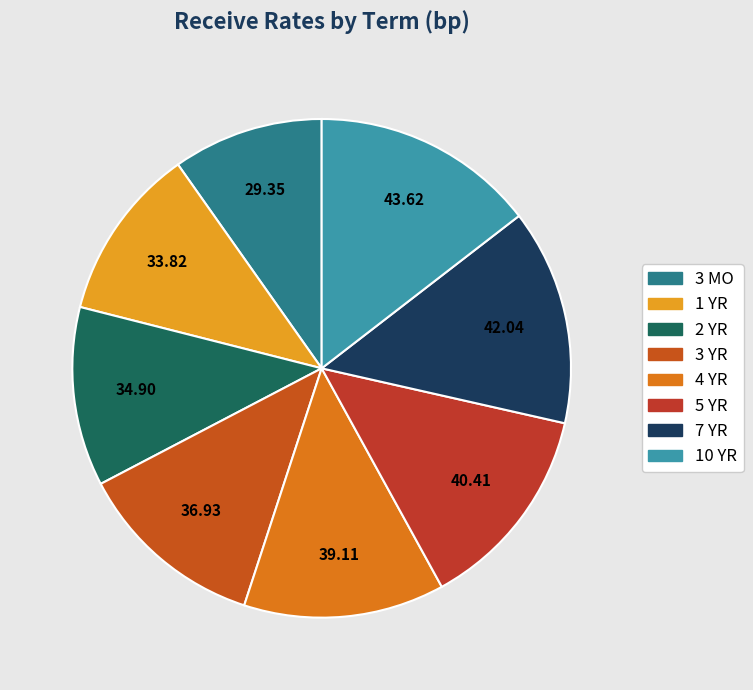

How many slices are in this pie chart?

8